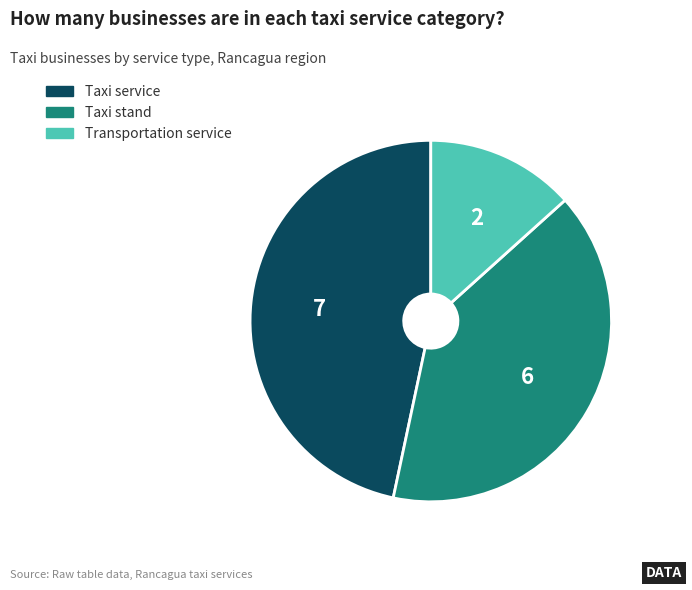

How many segments does this pie chart have?

3